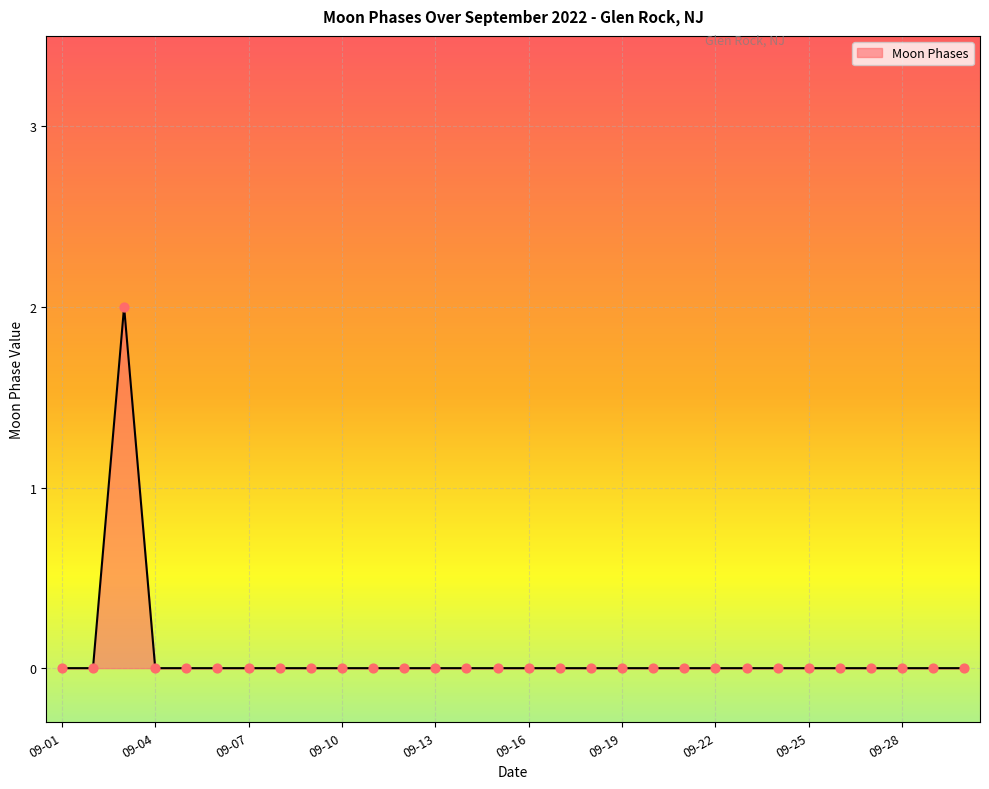

How many lines are shown in the chart?

1